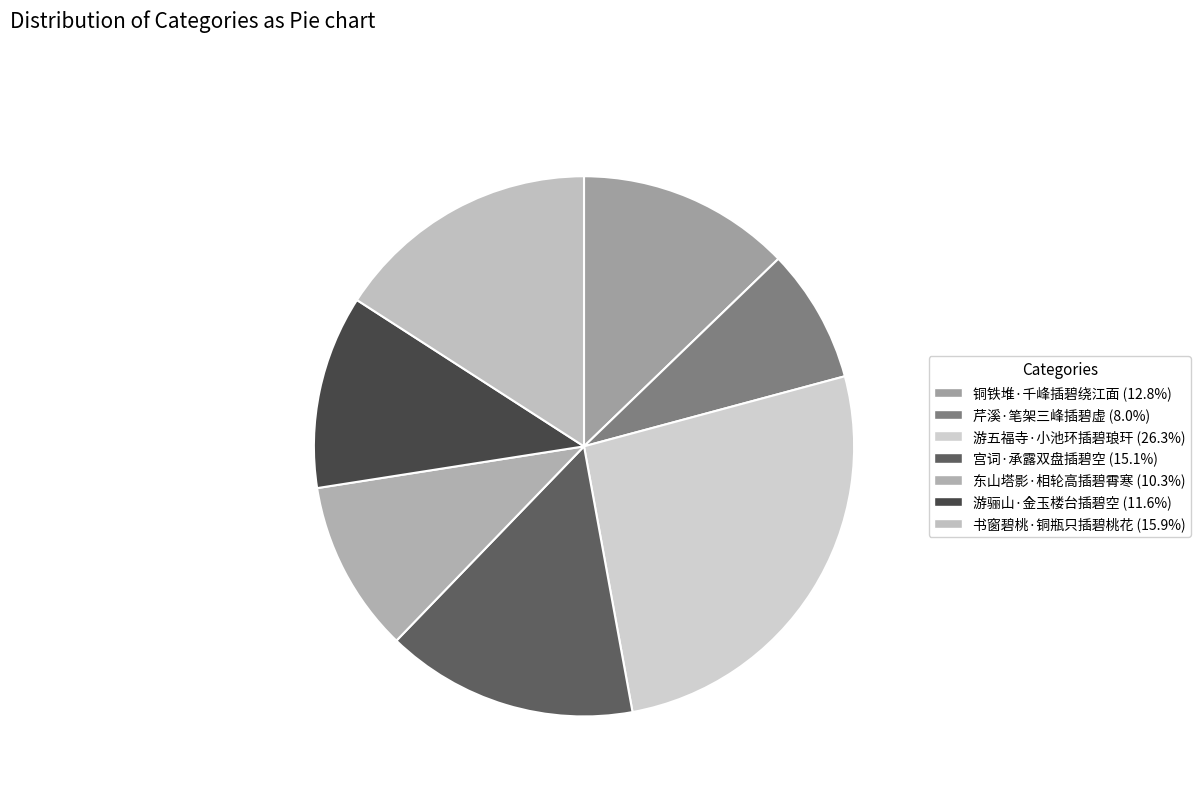

How many slices are in this pie chart?

7